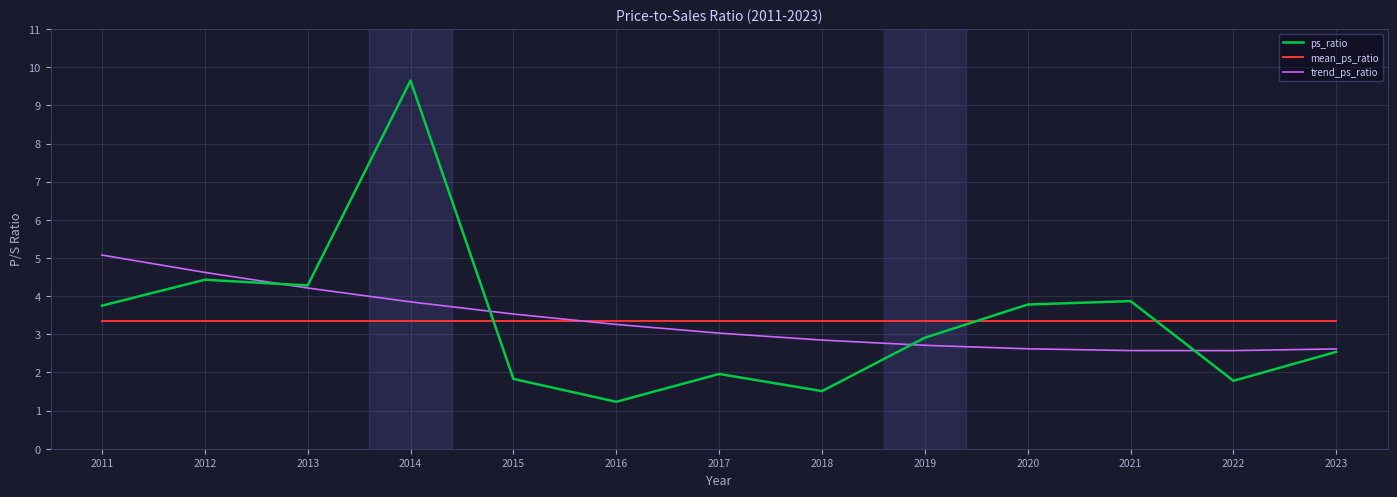

At 2022, list the series in order from largest to smallest.

mean_ps_ratio, trend_ps_ratio, ps_ratio